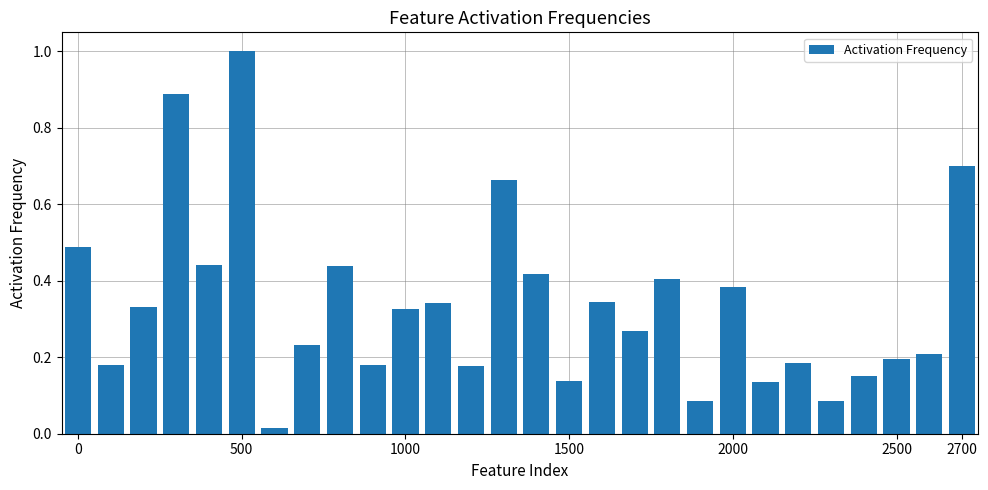

What is the sum of all values?

9.4